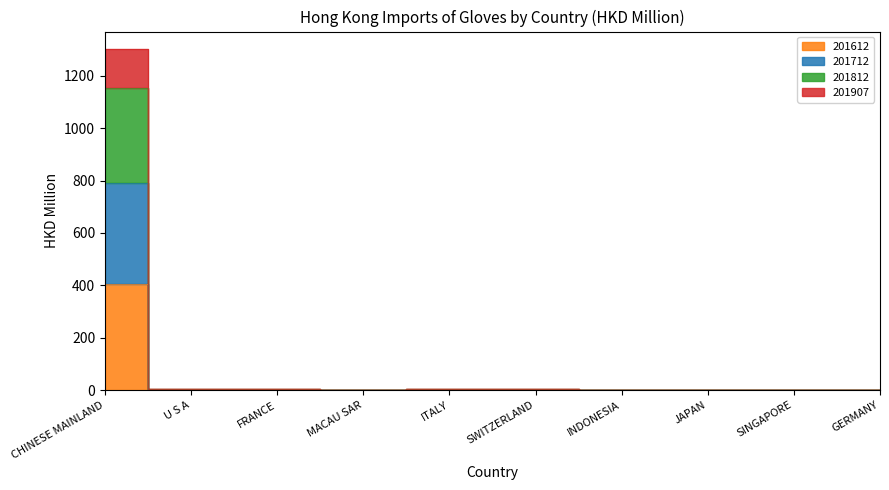

What is the label of the 10th point from the right?

CHINESE MAINLAND